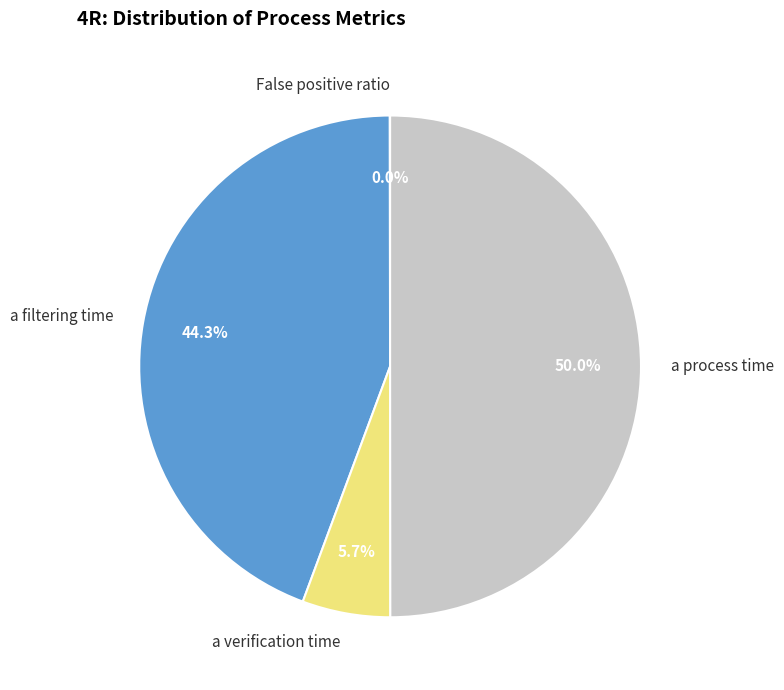

Approximately how many times larger is the value at a verification time compared to a process time?

0.1